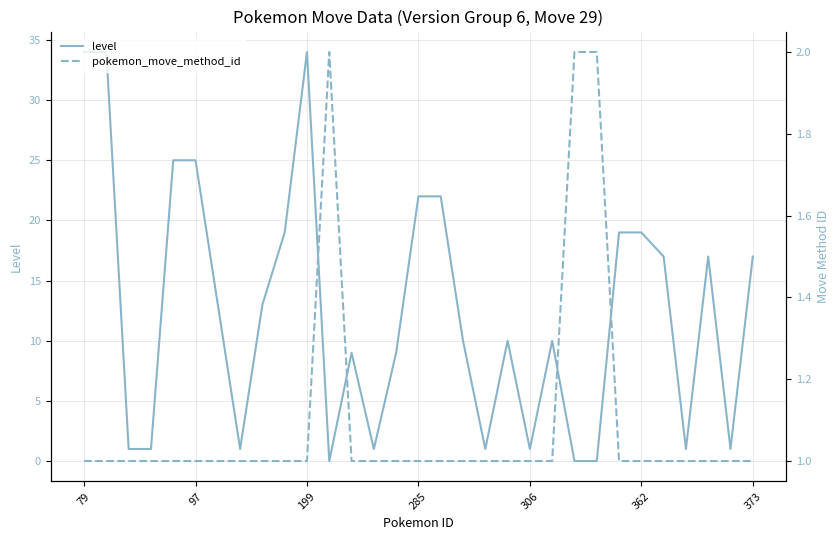

How many data points in level are less than 10?

13